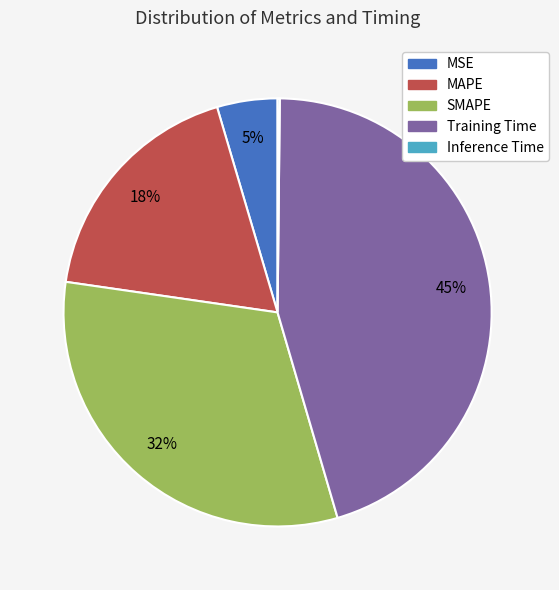

Is the sum of Training Time and MSE greater than half?

No